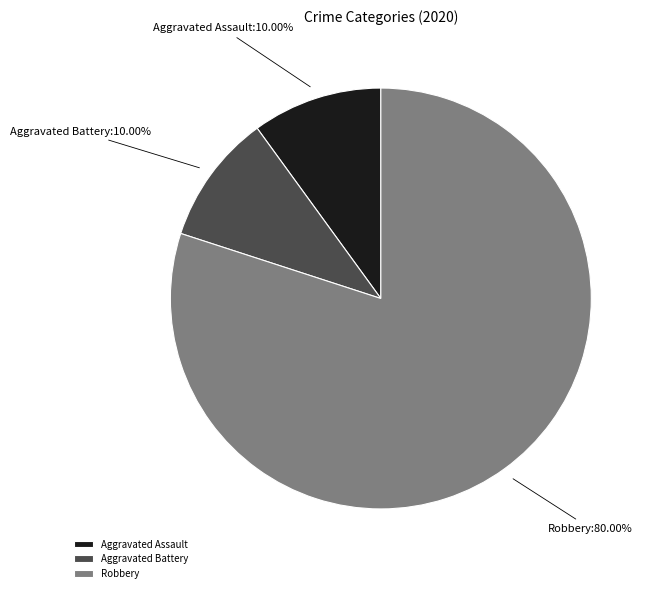

Combined, do Aggravated Battery and Aggravated Assault account for over 50%?

No